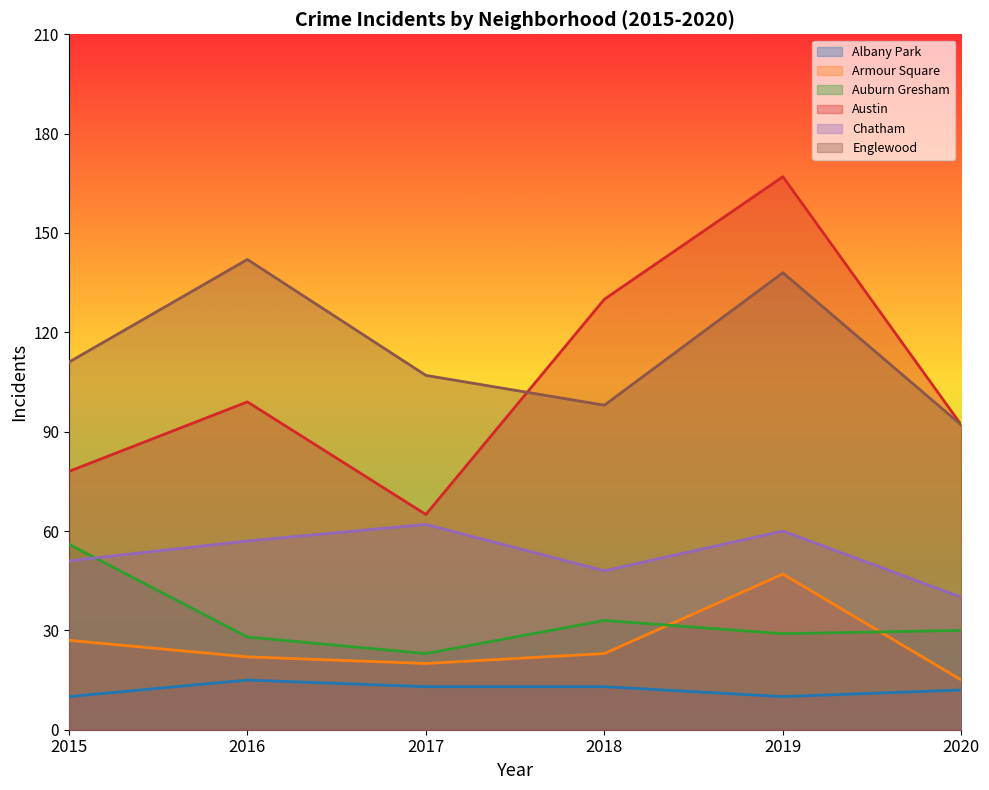

What is the lowest value of the Austin series?

65